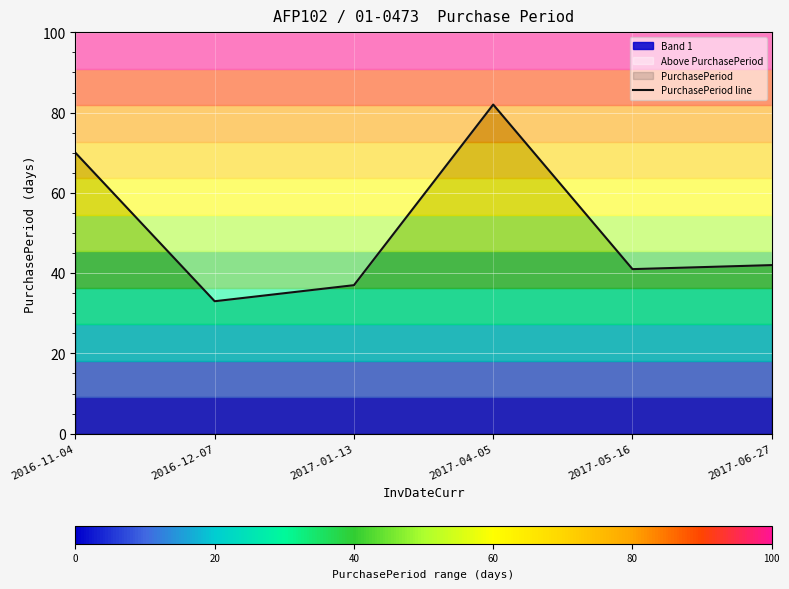

What is the difference between the maximum and second lowest values?

45